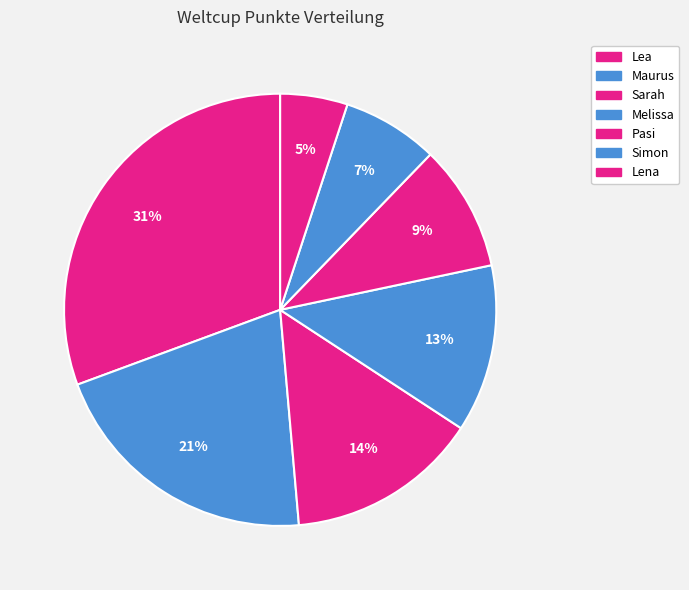

Count the number of slices in the pie.

7